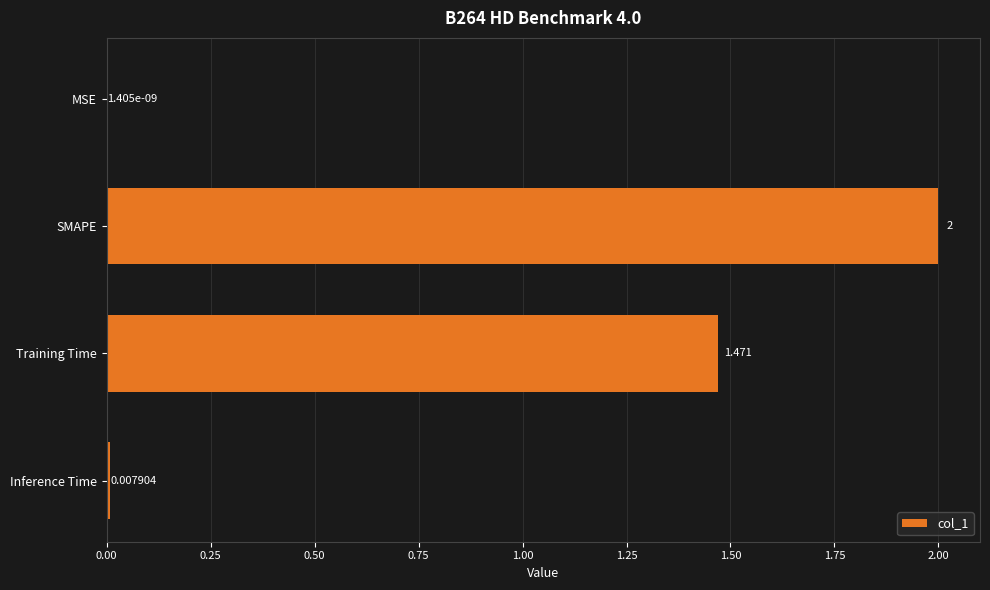

Which label corresponds to the largest value in the chart?

SMAPE